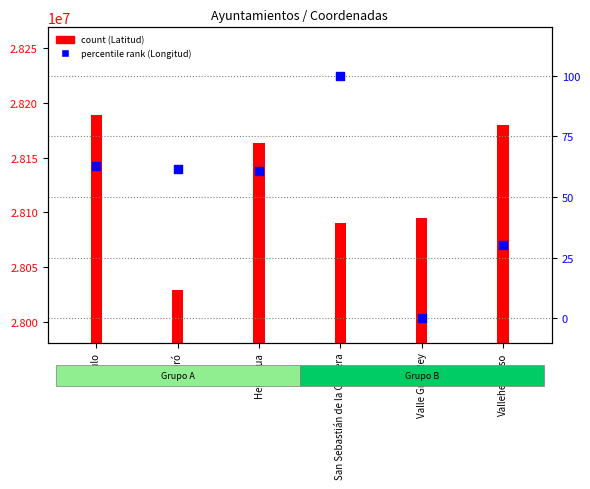

What is the change in value from Agulo to Valle Gran Rey?

-62.7